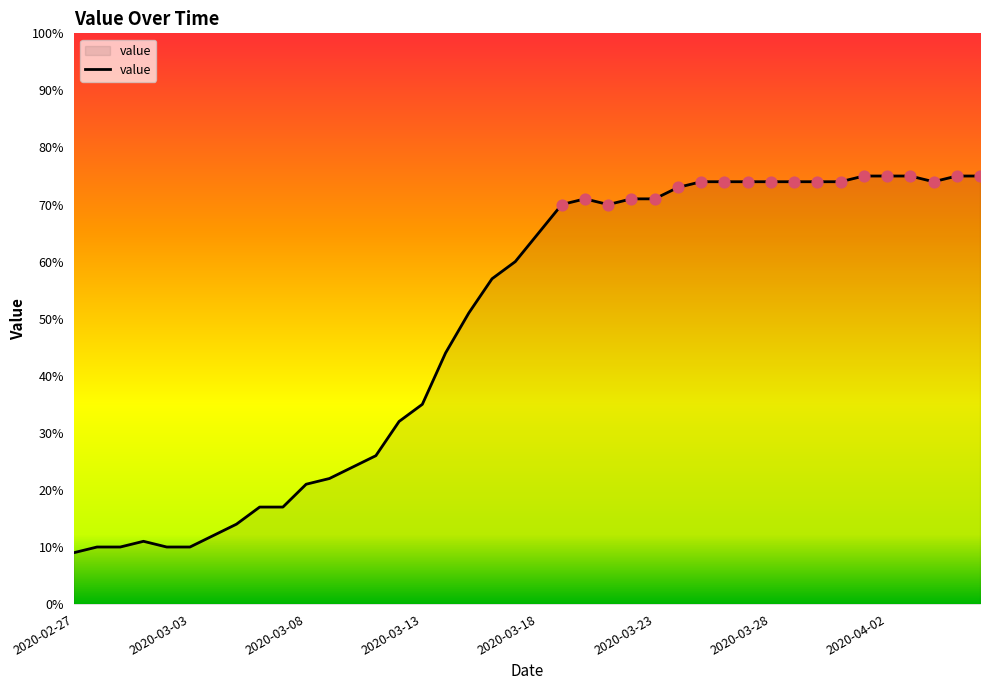

What is the smallest value displayed?

9